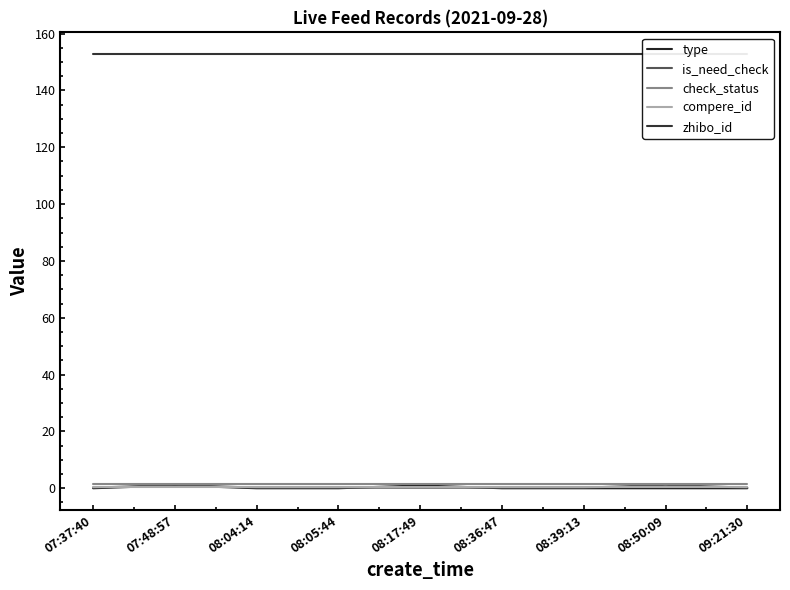

At how many categories does at least one series exceed 24?

9